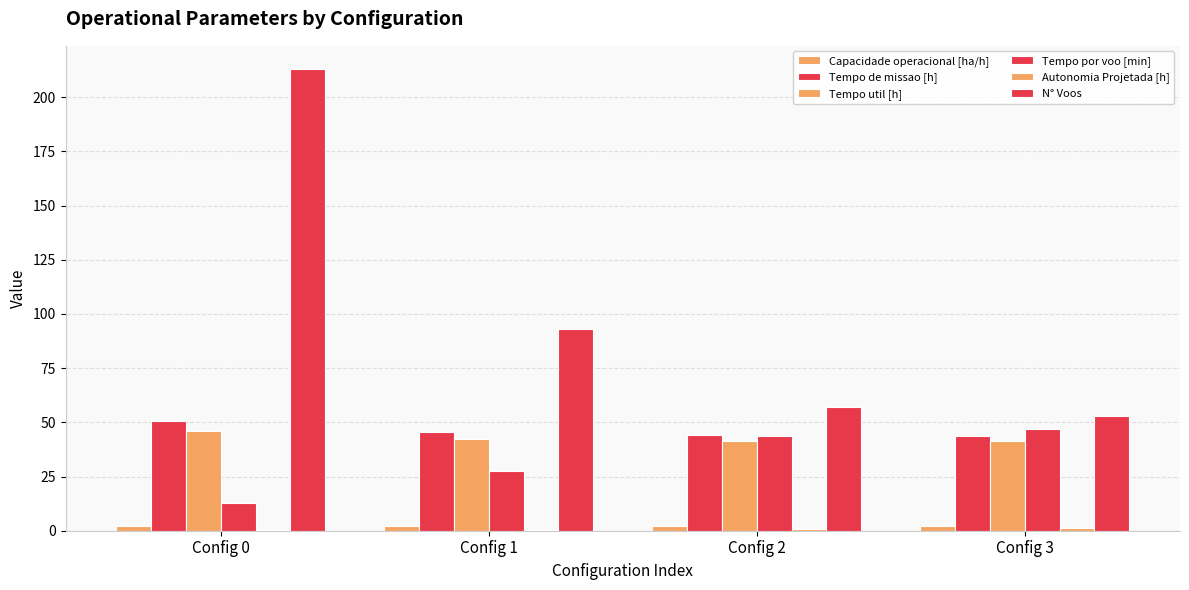

How many values in the Tempo de missao [h] series exceed 45?

2